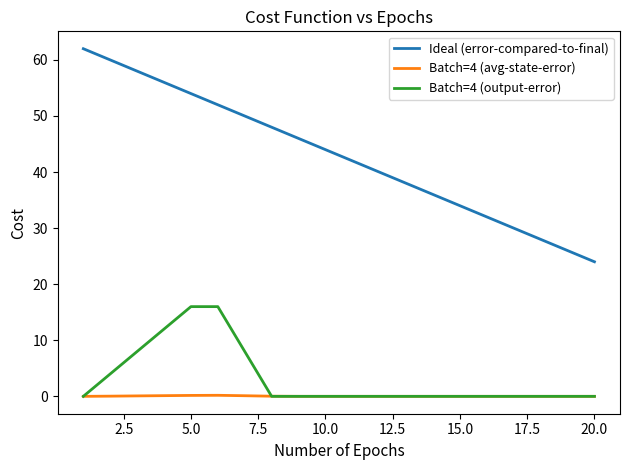

Which series has the widest spread of values?

Ideal (error-compared-to-final)